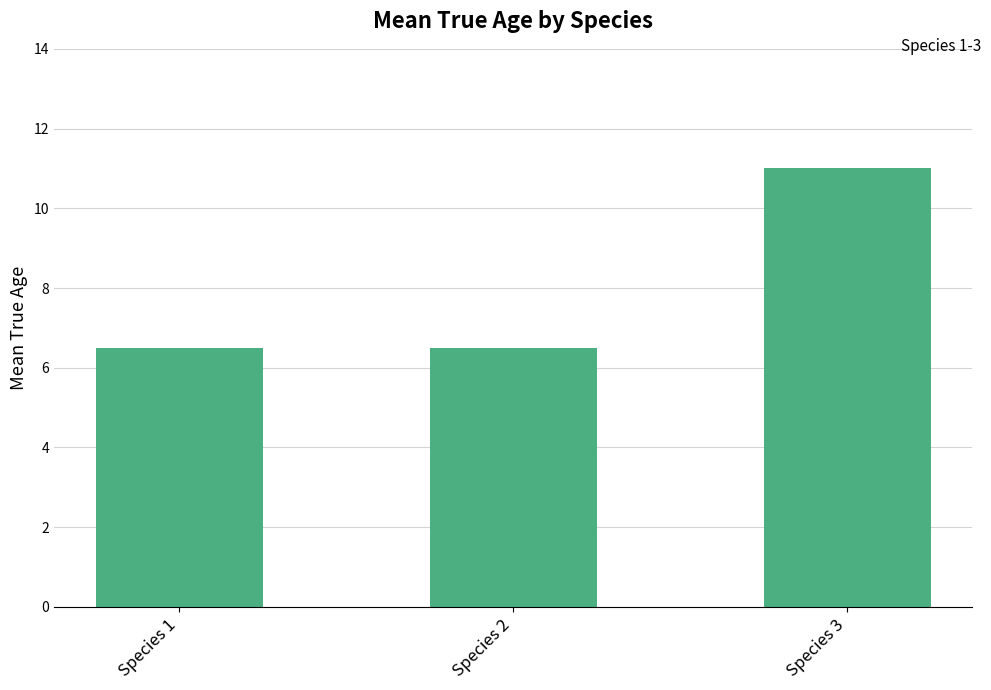

What is the sum of the values at Species 3 and Species 1?

17.5